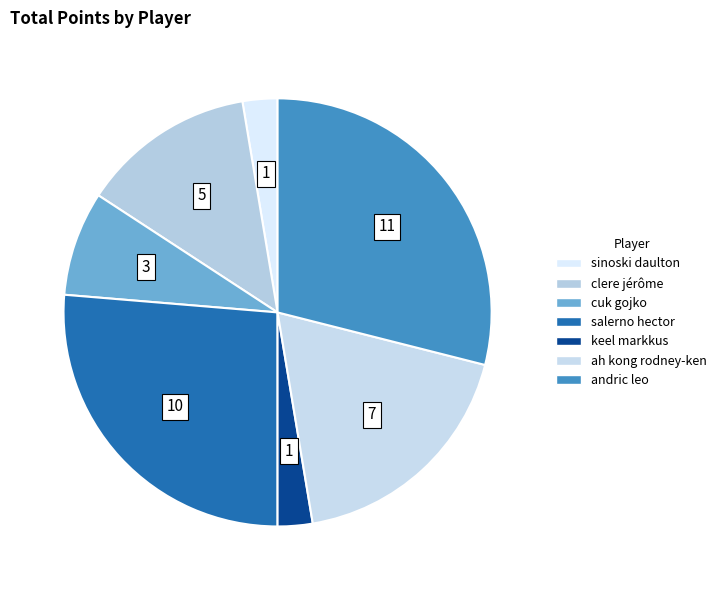

Count the number of slices in the pie.

7